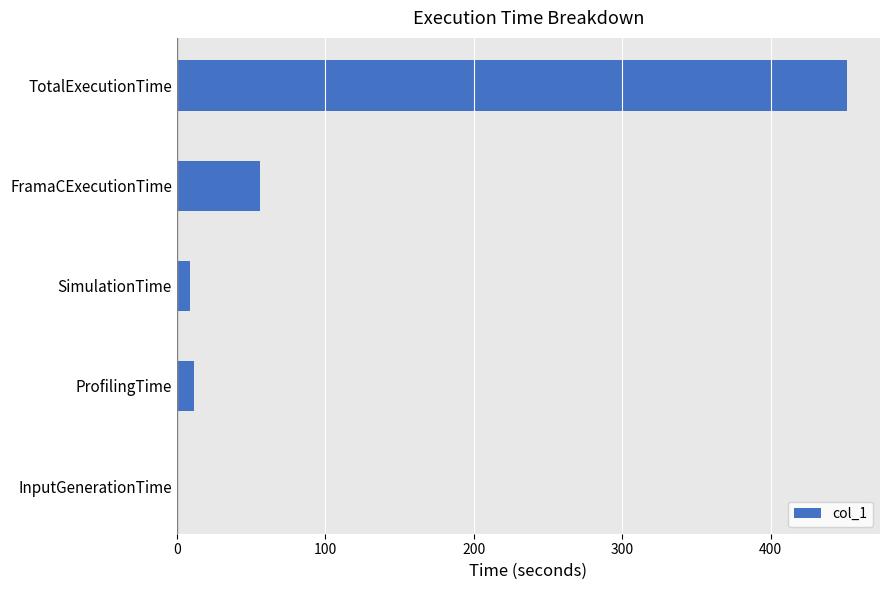

Read the value at TotalExecutionTime.

451.2